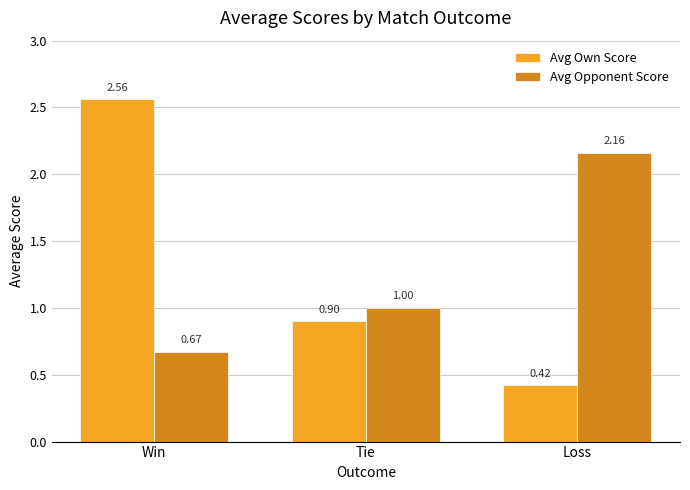

What is the average value of the Avg Own Score series?

1.3